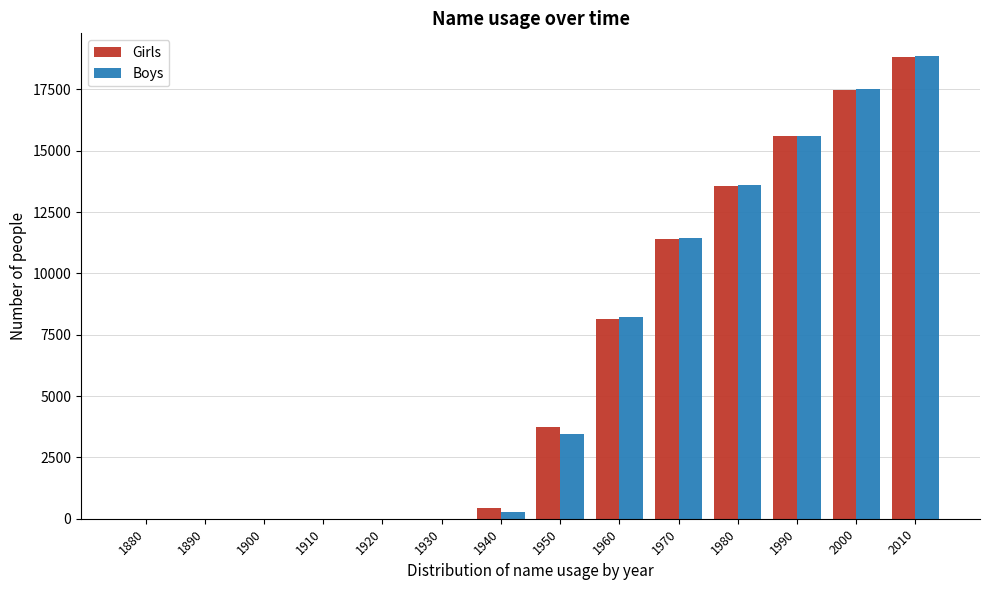

At which label does Girls reach its peak?

2010